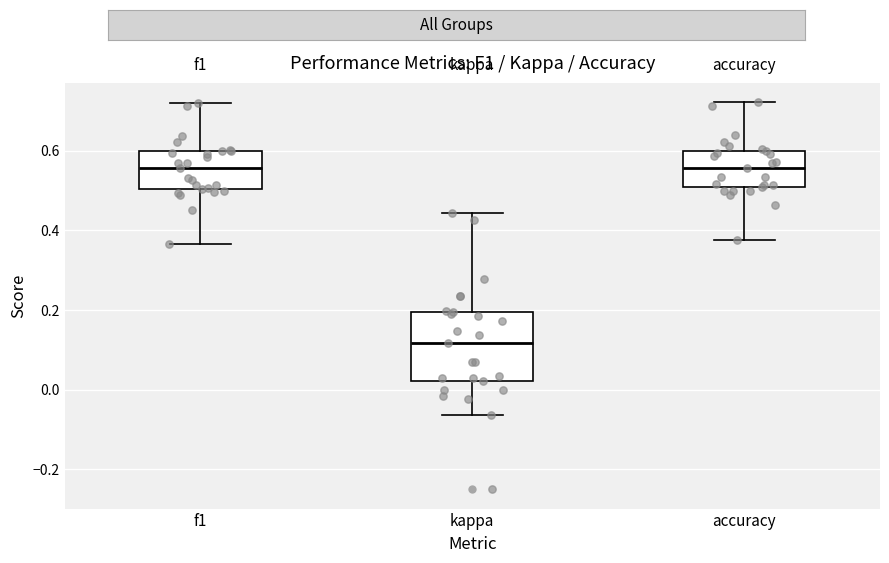

Reading left to right, read every box against the y-axis: the position of its median line, the range the box covers, and the ends of its whiskers. The values are not printed on the chart, so give them approximately, as read against the axis.

f1: median 0.56, box 0.50 to 0.60, whiskers 0.36 to 0.72
kappa: median 0.12, box 0.02 to 0.20, whiskers -0.06 to 0.44
accuracy: median 0.56, box 0.50 to 0.60, whiskers 0.38 to 0.72